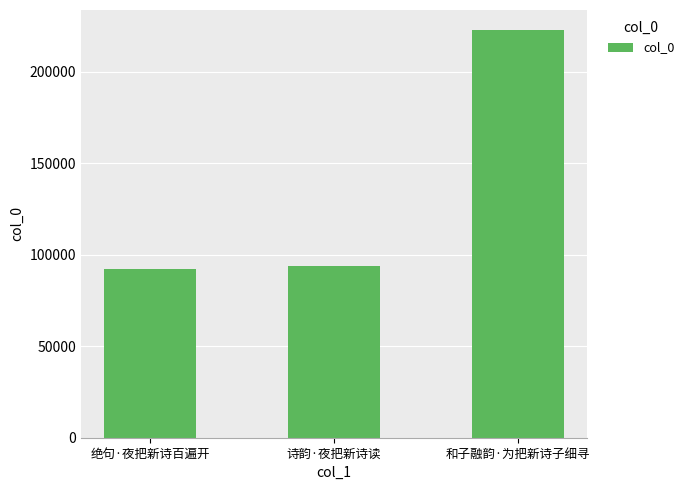

How many series are shown in this chart?

1